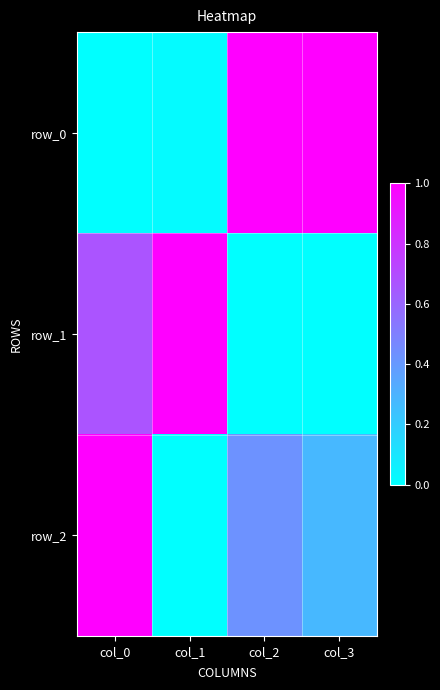

How many values in the row_0 series are below 1?

2